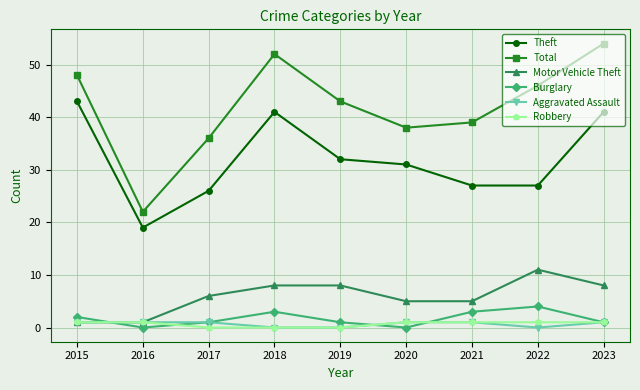

The value of Aggravated Assault at 2015 is 1. True or false?

True